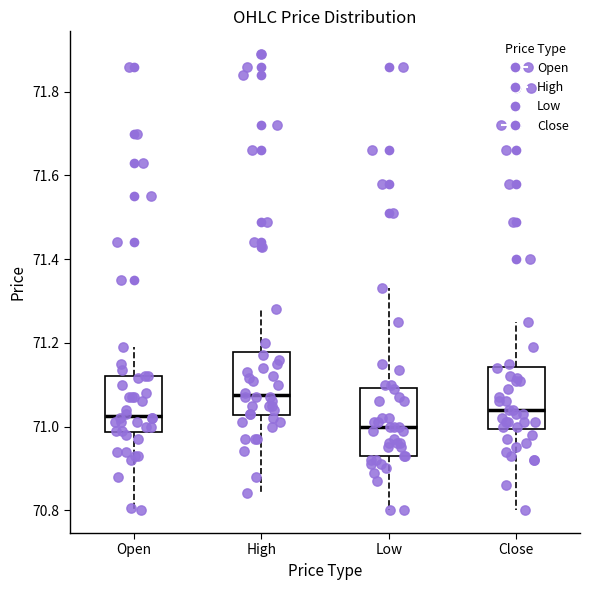

Which box has the highest median line?

High